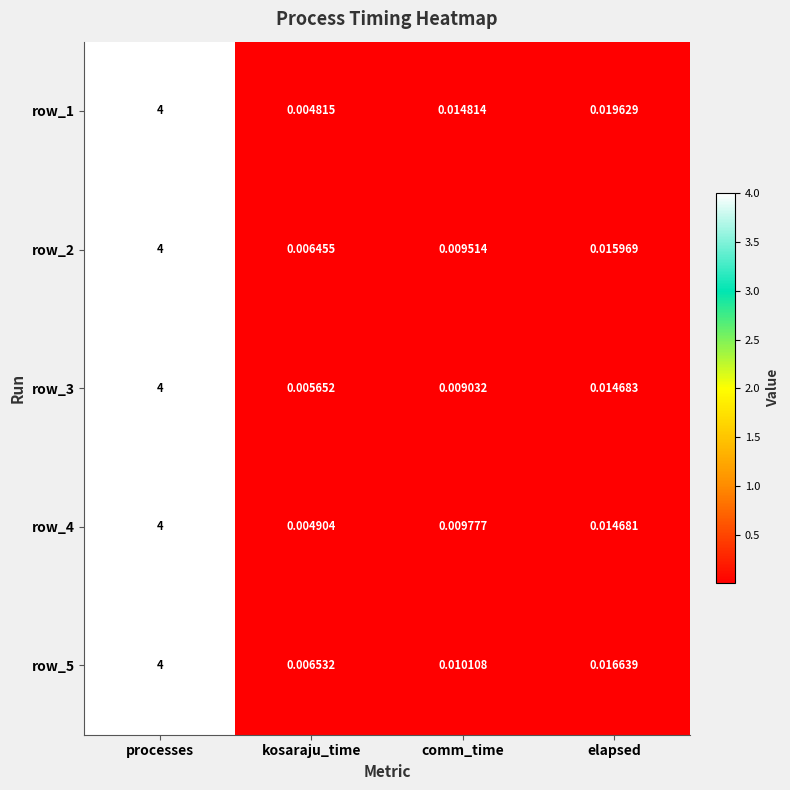

At which label is row_2 closest to 2?

elapsed